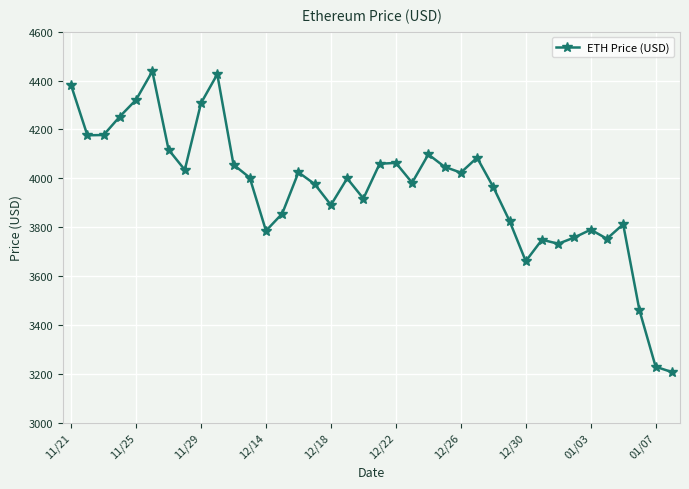

What is the value of the 23rd point from the left?

4097.7